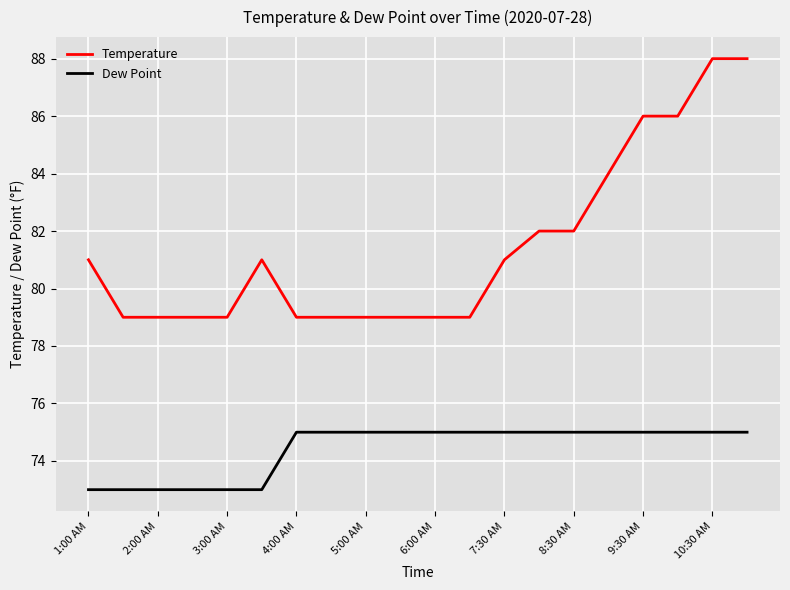

Count the number of data series in this chart.

2